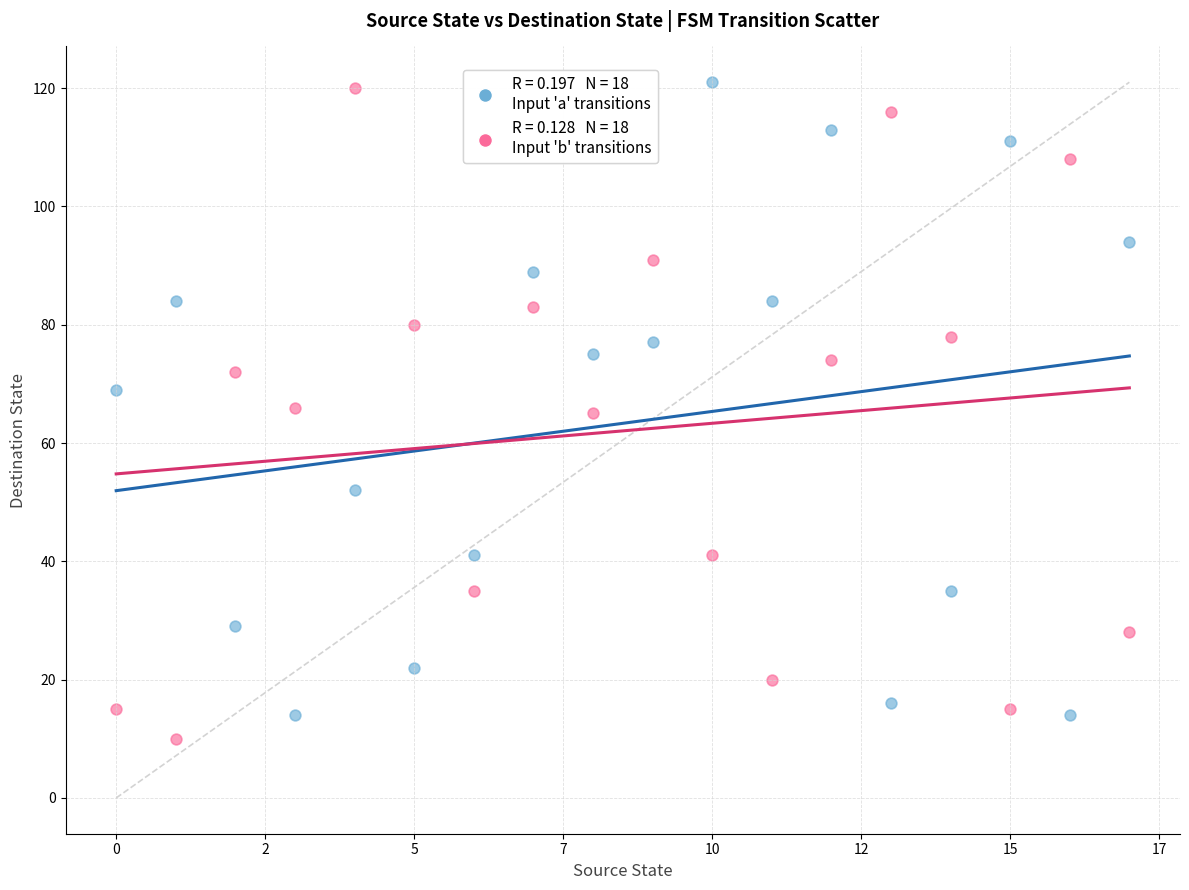

Across all data points, what is the range of Y values (max minus min)?

111